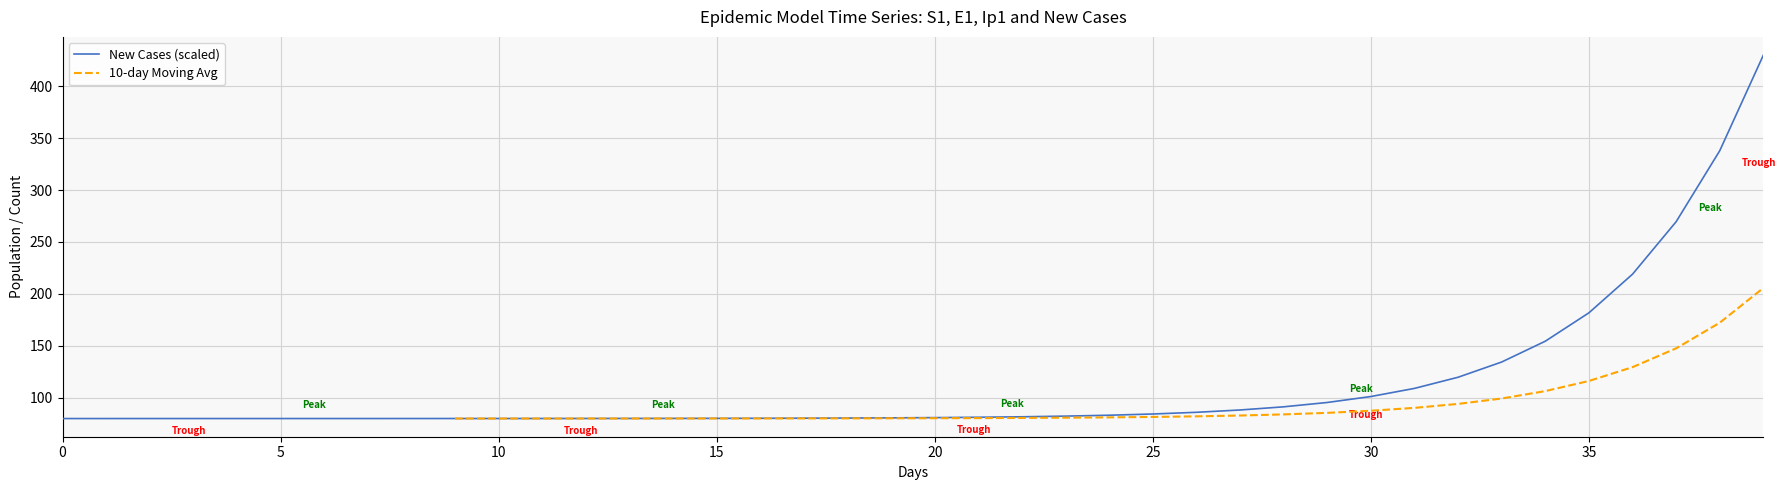

Does the chart have visible grid lines?

Yes